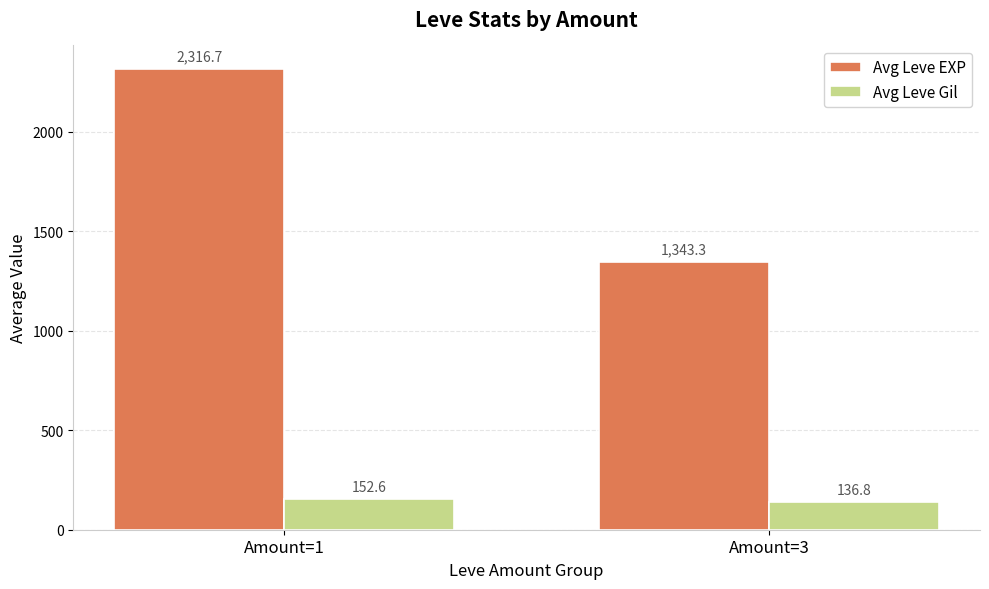

What is the smallest value displayed?

136.8